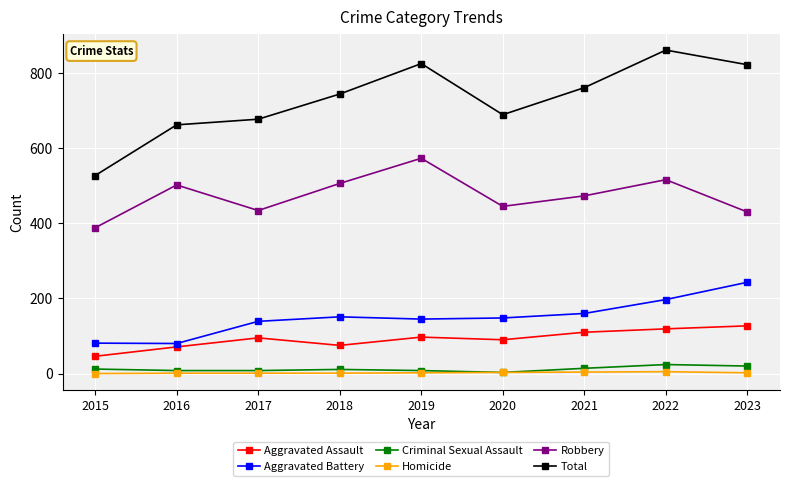

What is the value of the Robbery point at the 5th from the left?

573